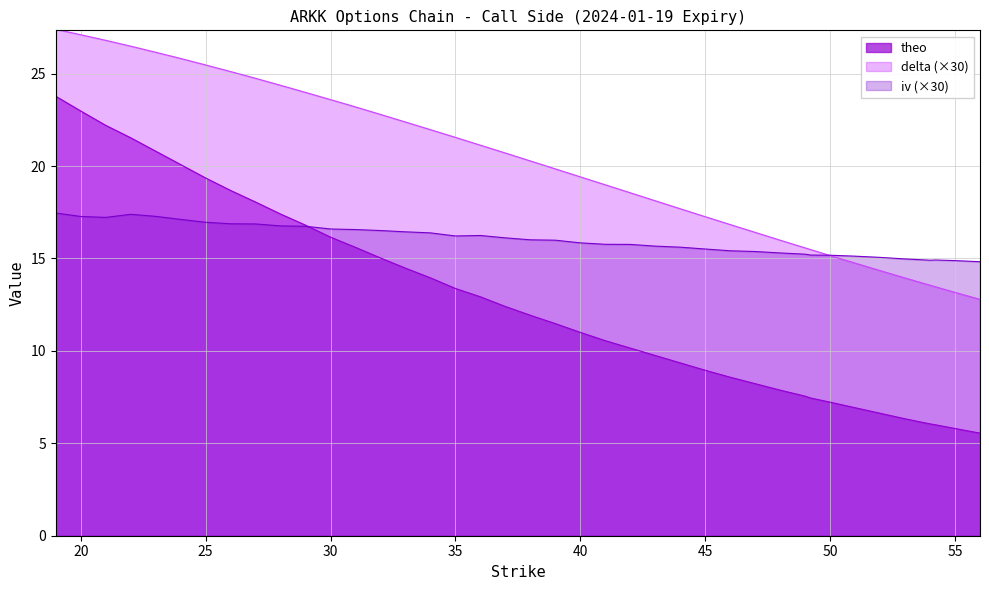

What is the total value across all series at 44?

42.6